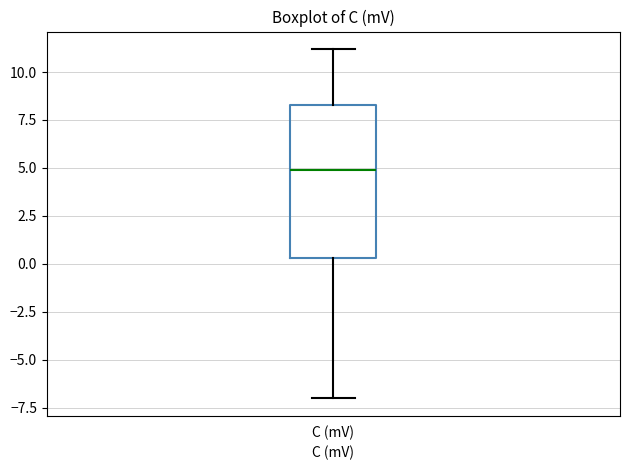

Where does the median line of the box for C (mV) sit on the y-axis? The values are not printed on the chart, so give them approximately, as read against the axis.

5.0